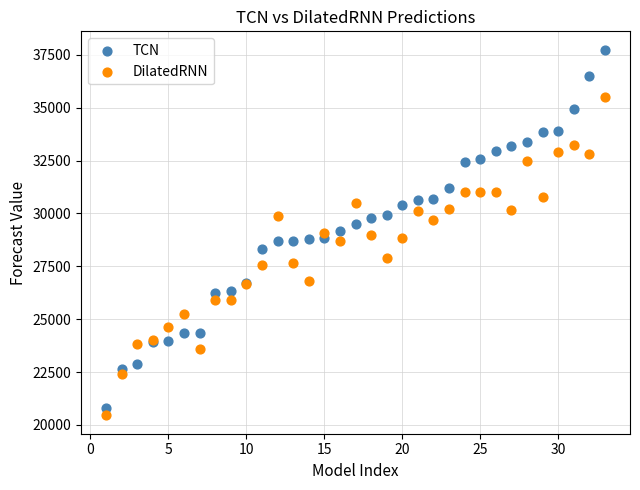

Which series contains the lowest Y value?

DilatedRNN